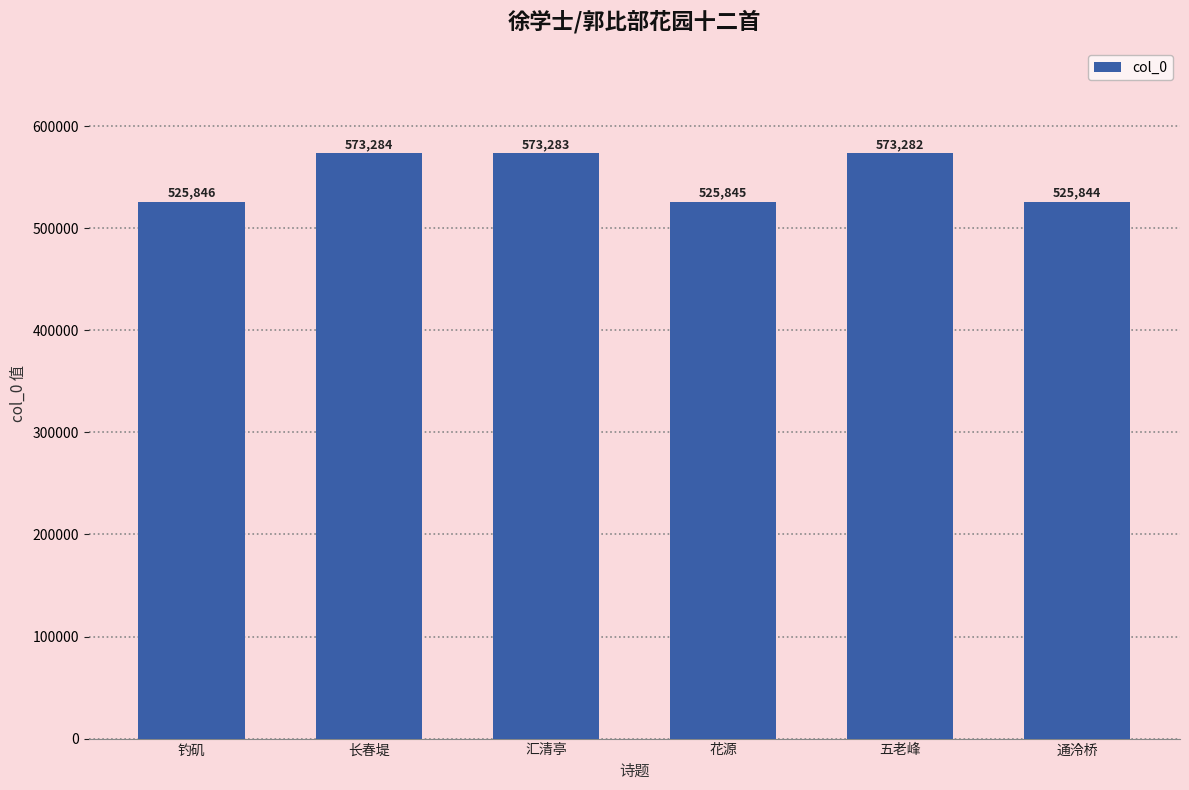

What is the smallest value displayed?

525844